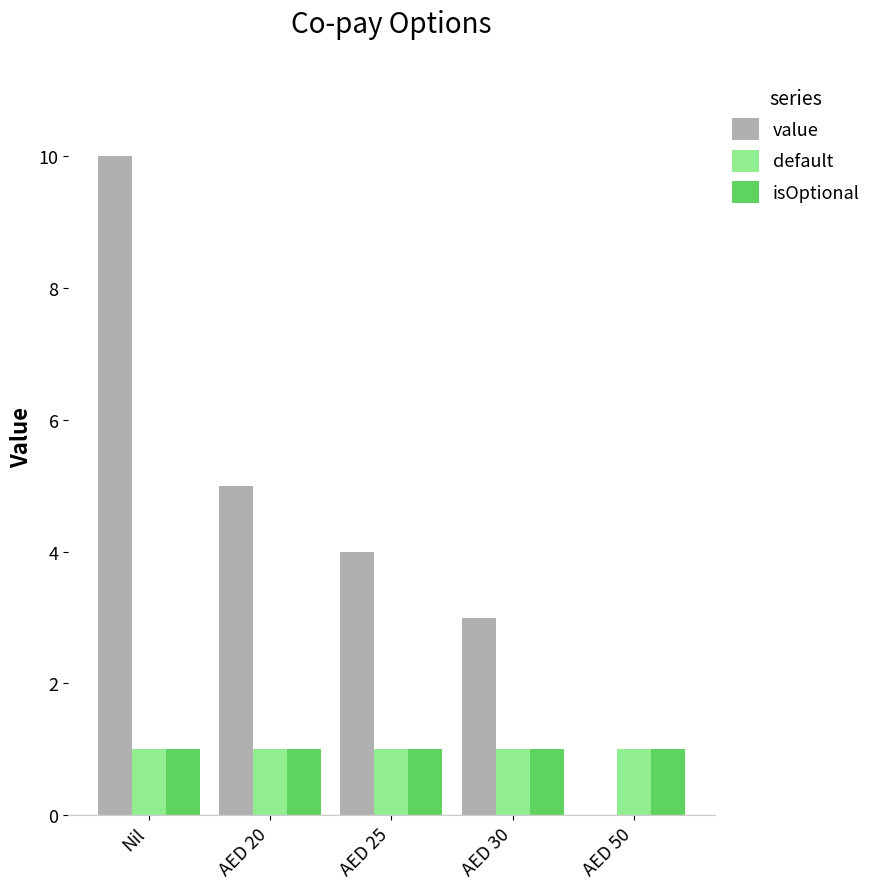

How many groups of bars are there?

5